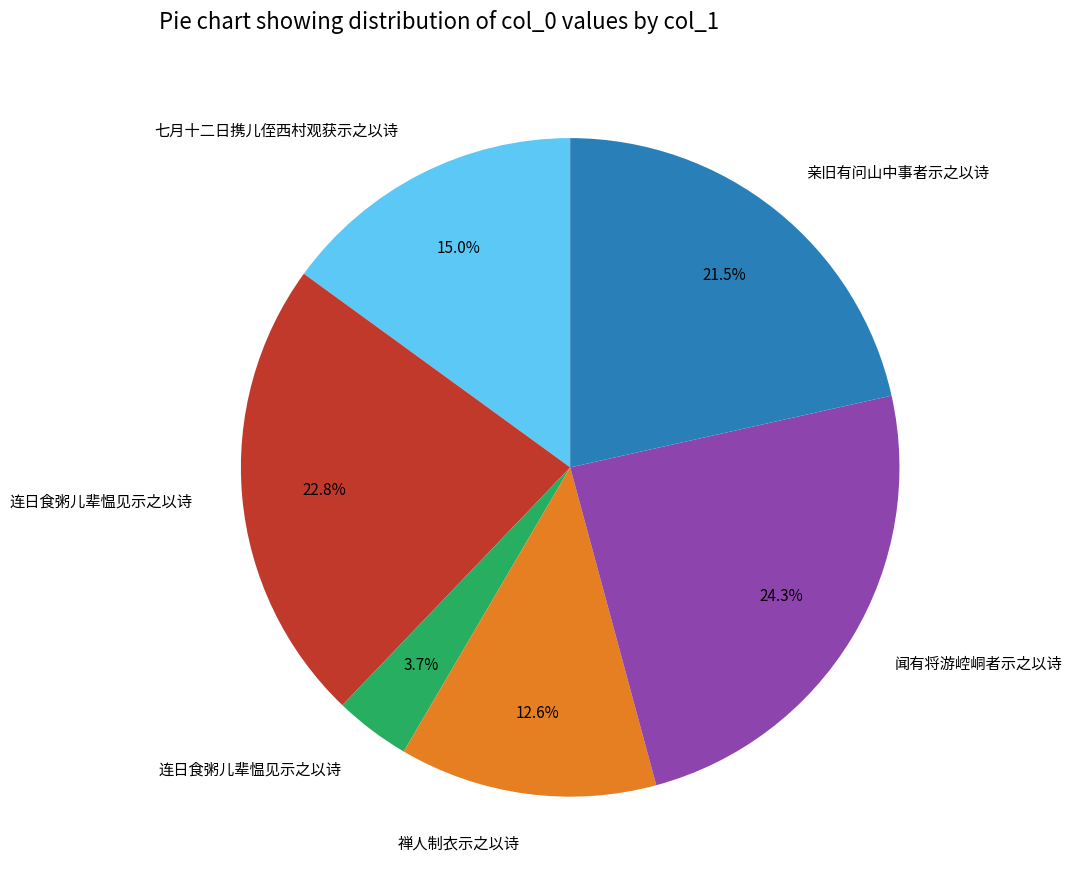

Does any single category account for the majority?

No